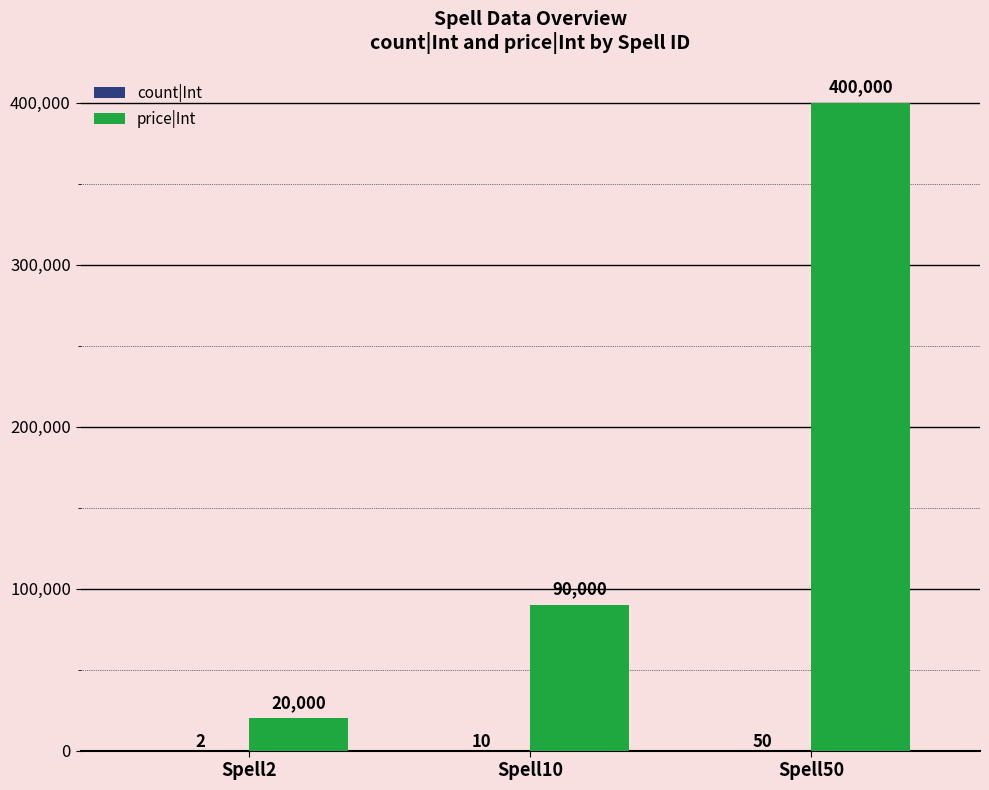

The price|Int series shows 20000 at Spell2. True or false?

True